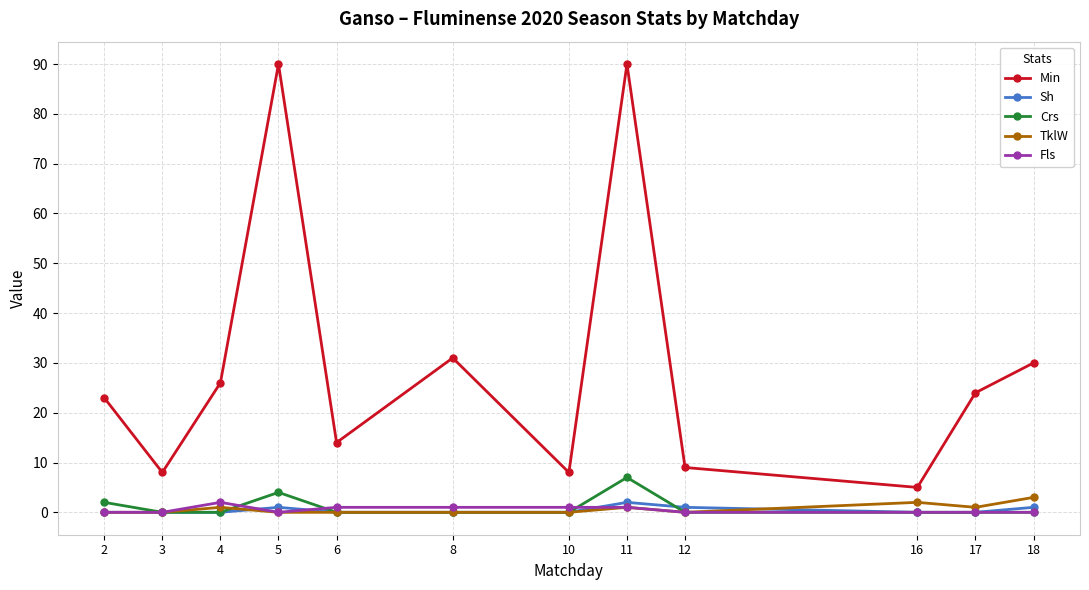

How many series are shown in this chart?

5